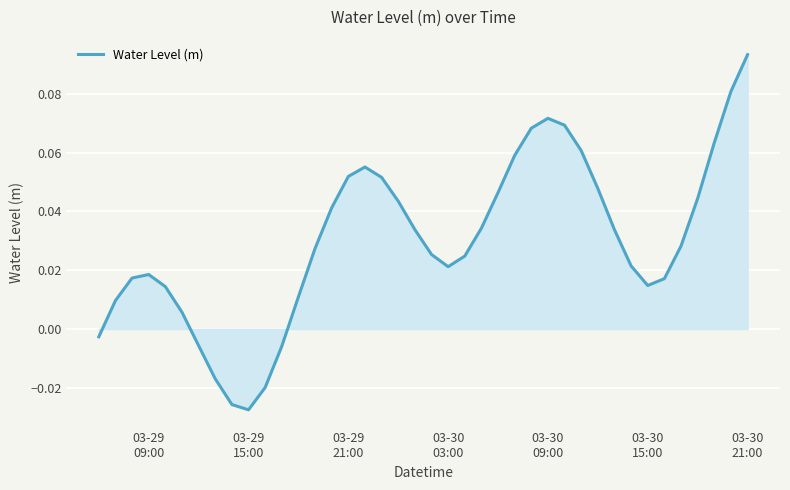

At which category does the chart reach its minimum across all series?

03-29
15:00